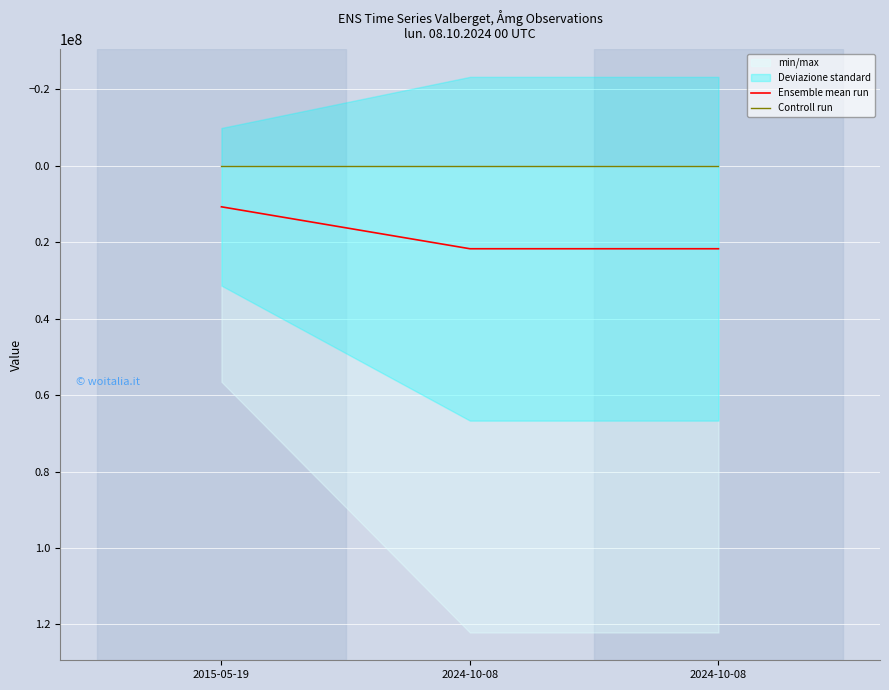

The value of Ensemble mean run at 2024-10-08 is 21687680.7. True or false?

True